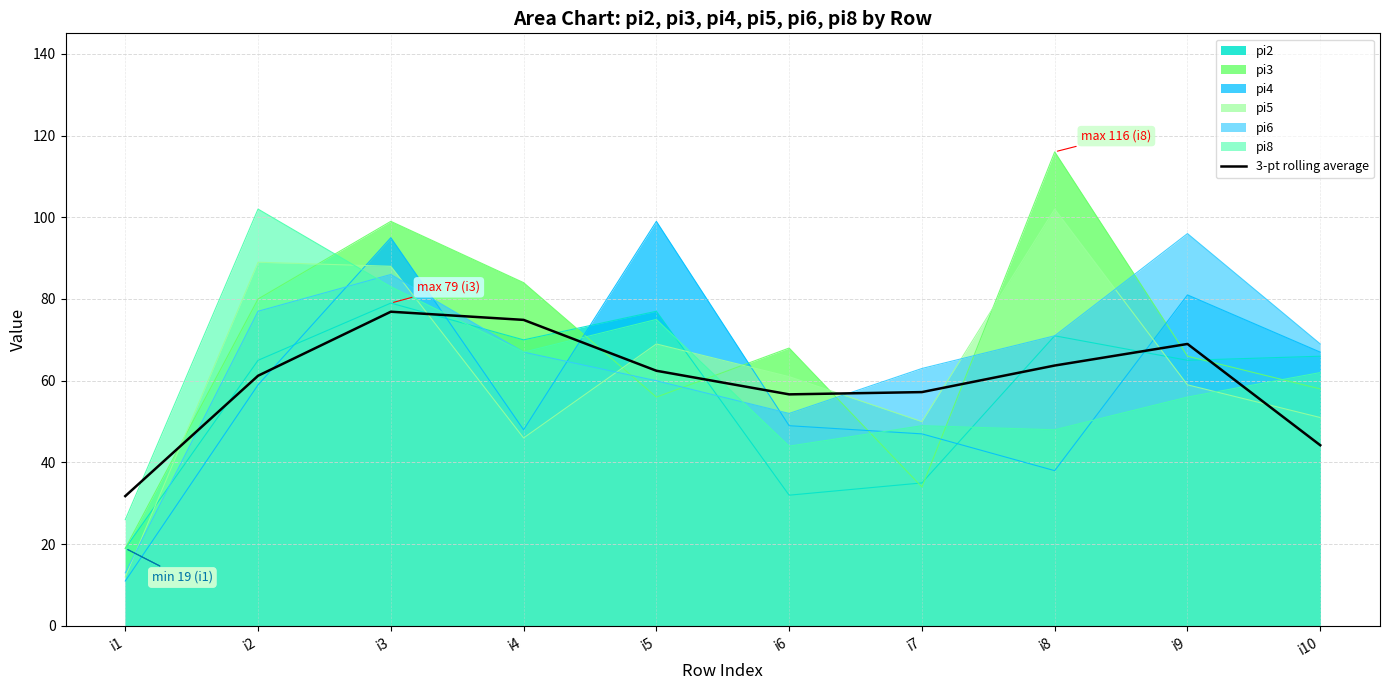

What is the value of the 6th point from the left?

56.7